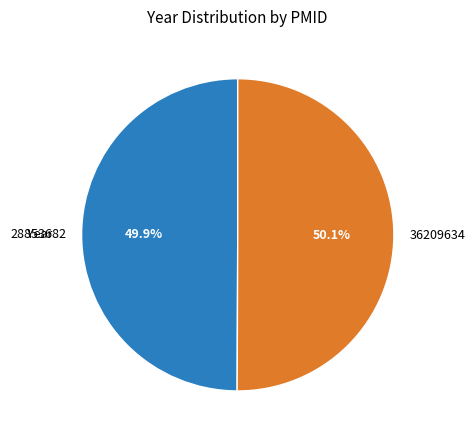

Is it true that 28853682 is 50% of the pie?

True